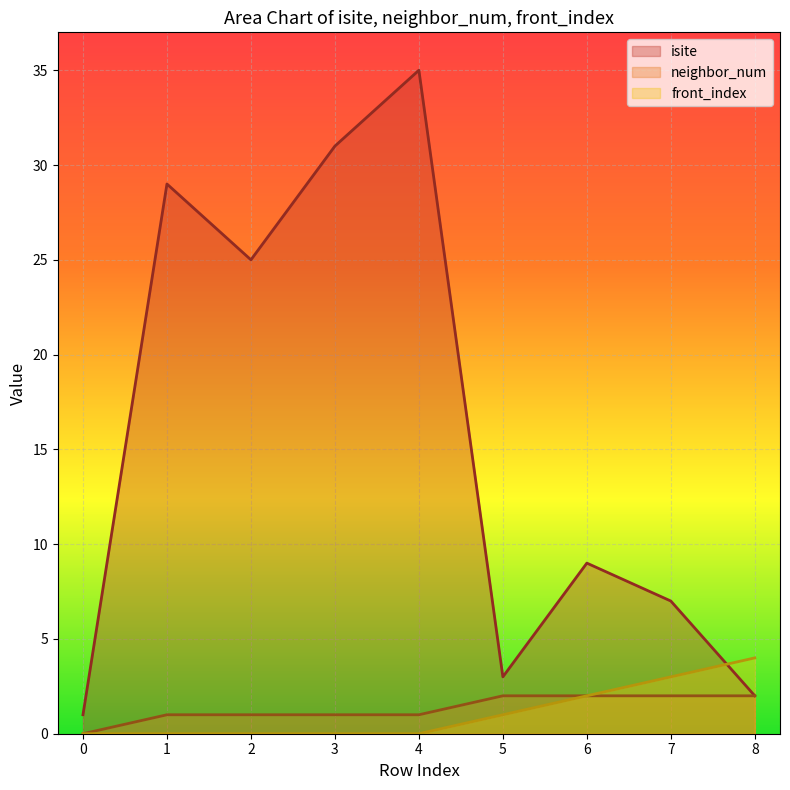

Count the neighbor_num values in the range 1 to 2.

8